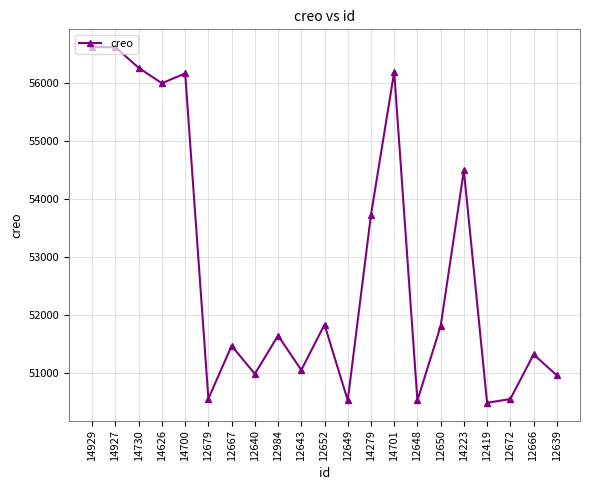

How many values are below 51640?

10